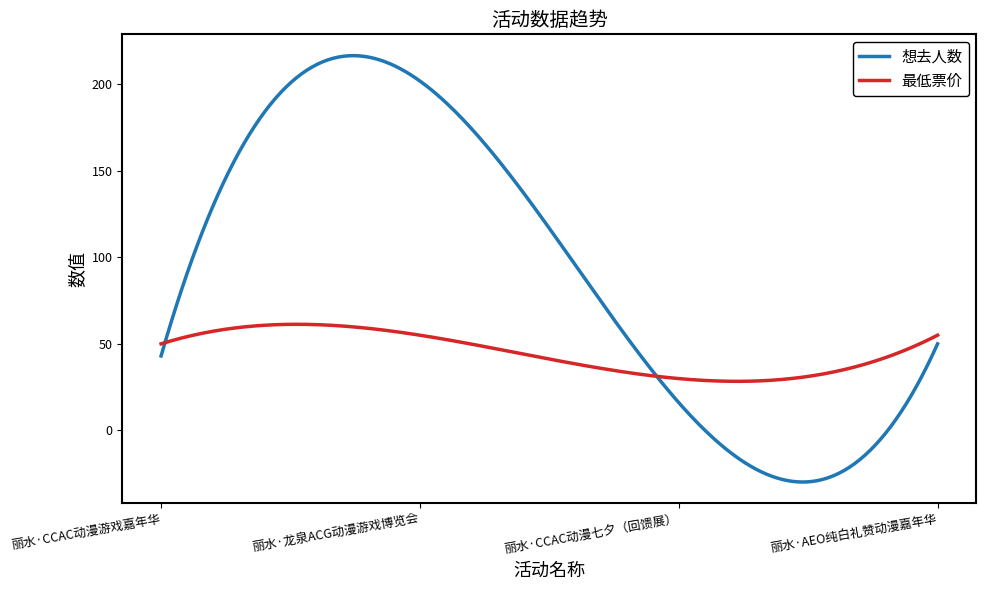

Does the chart have visible grid lines?

No